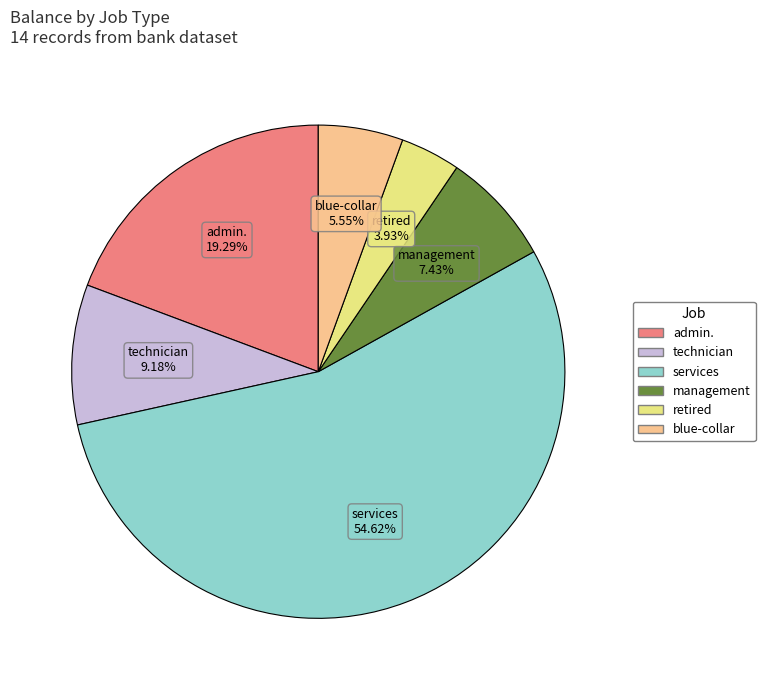

To the nearest percent, what portion does retired represent?

4%